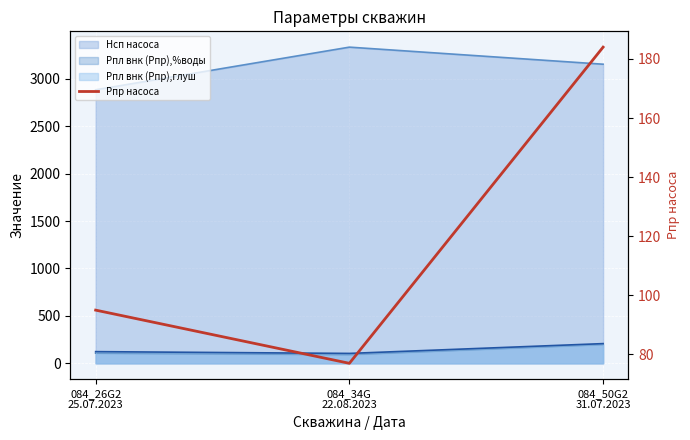

How many data points are above 95?

1